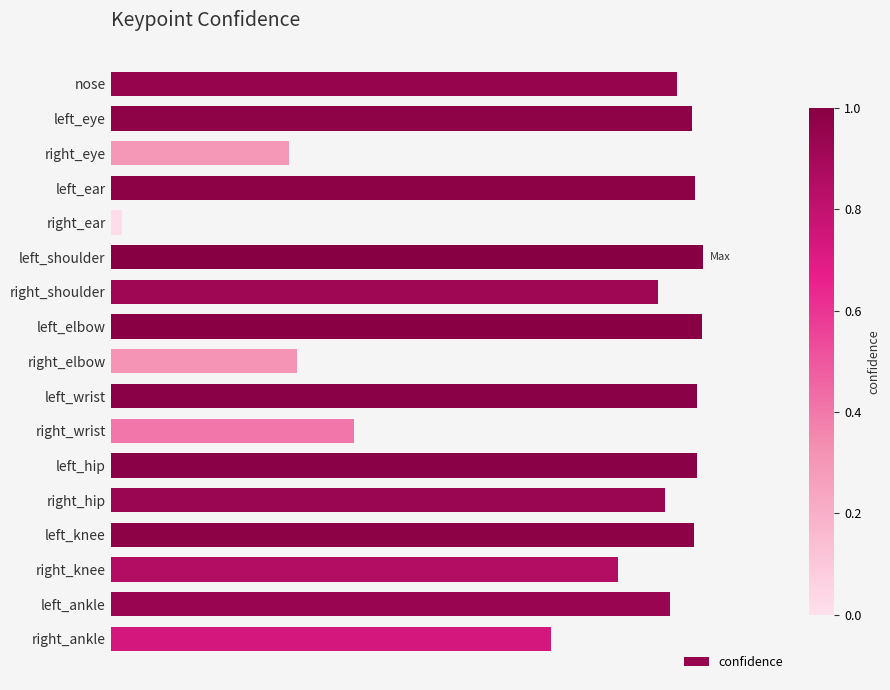

Are the bars horizontal?

Yes